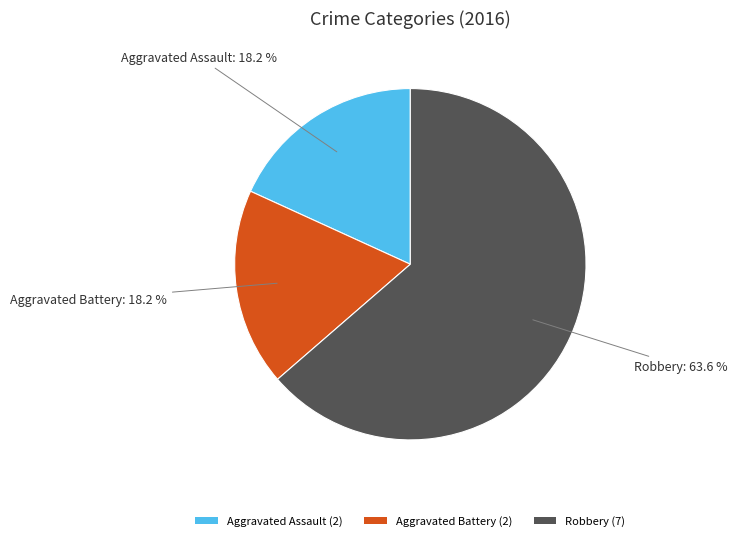

What is the majority slice?

Robbery